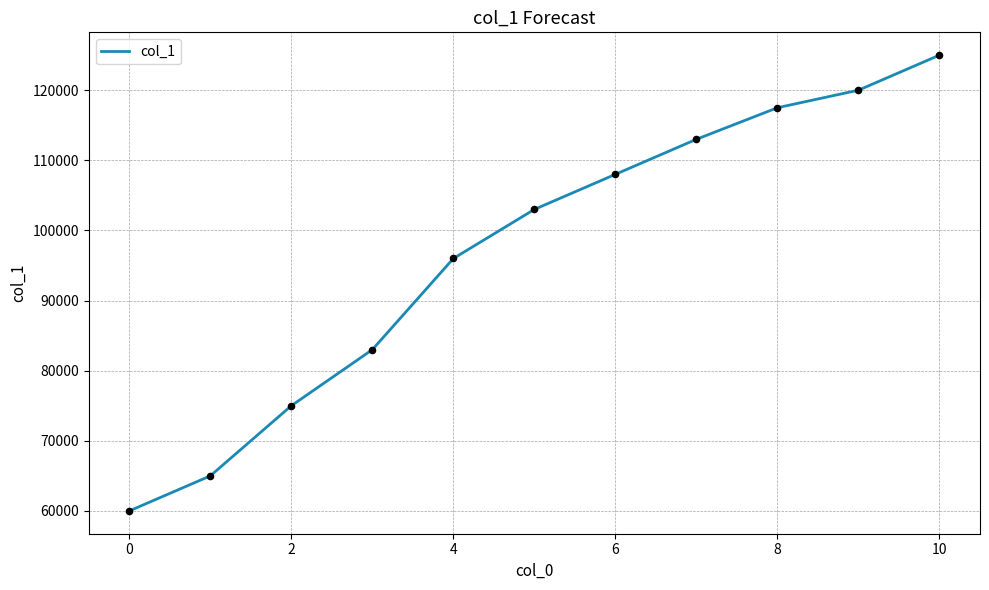

What is the difference between the maximum and minimum values?

65000